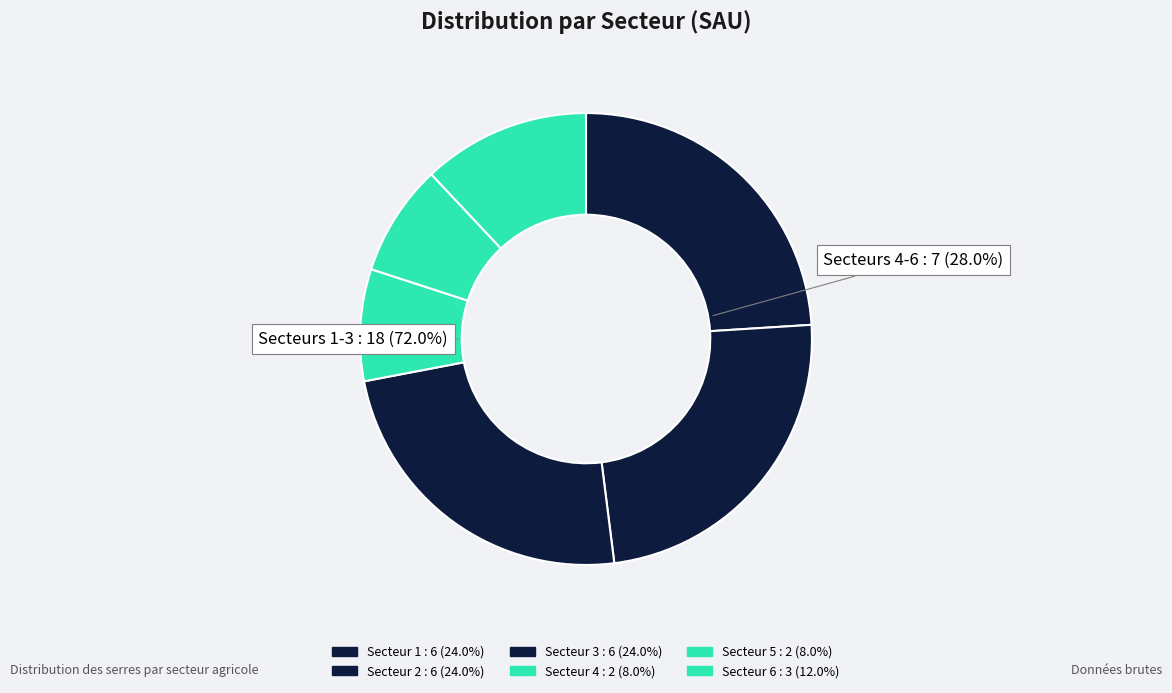

Which category has the smallest portion of the pie?

Secteur 4